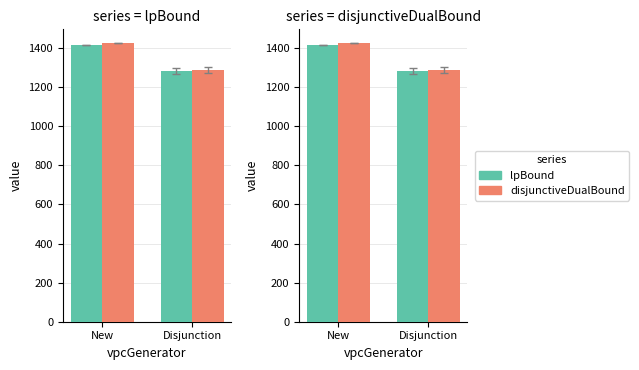

The value of disjunctiveDualBound at Disjunction is 1290.3. True or false?

True